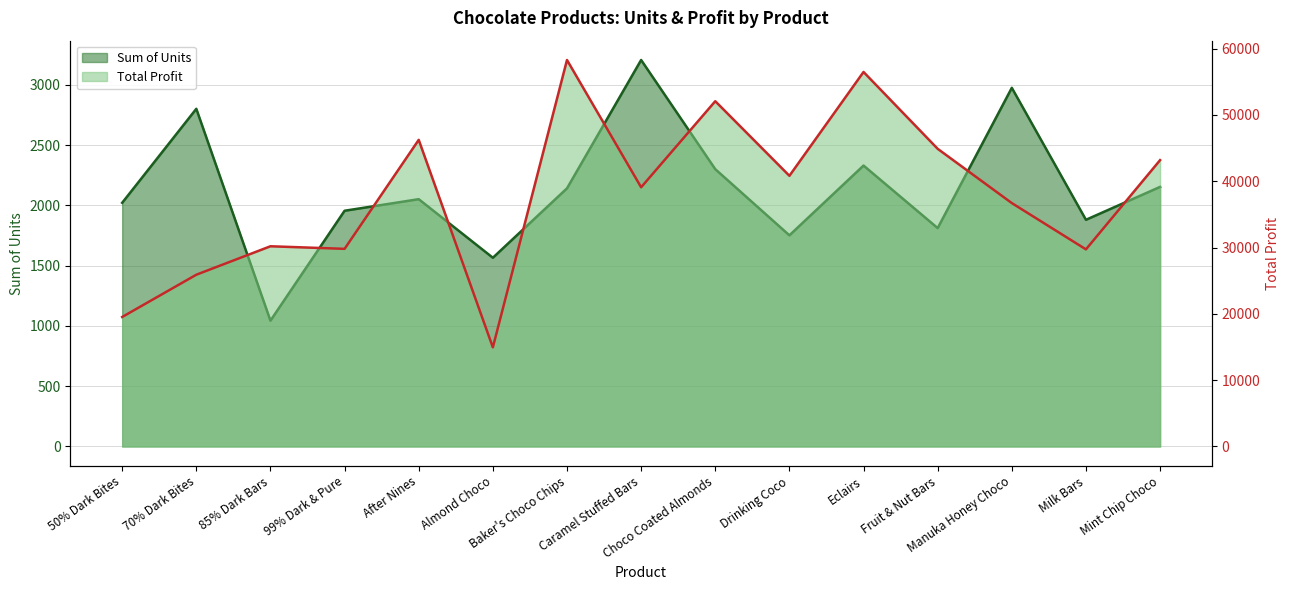

How many interior local peaks does the Total Profit series have?

5